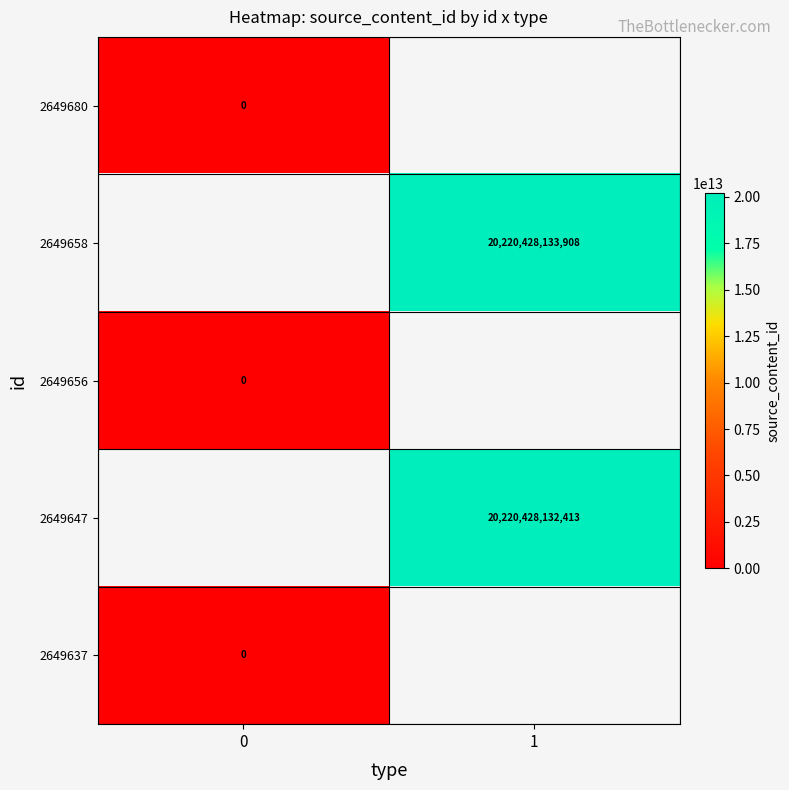

How many distinct data groups are displayed?

5